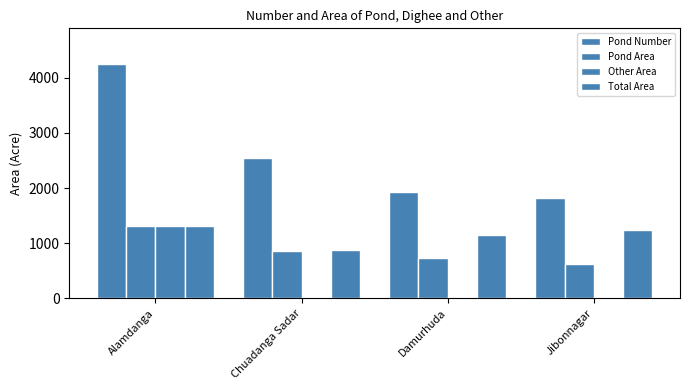

How many groups of bars are there?

4